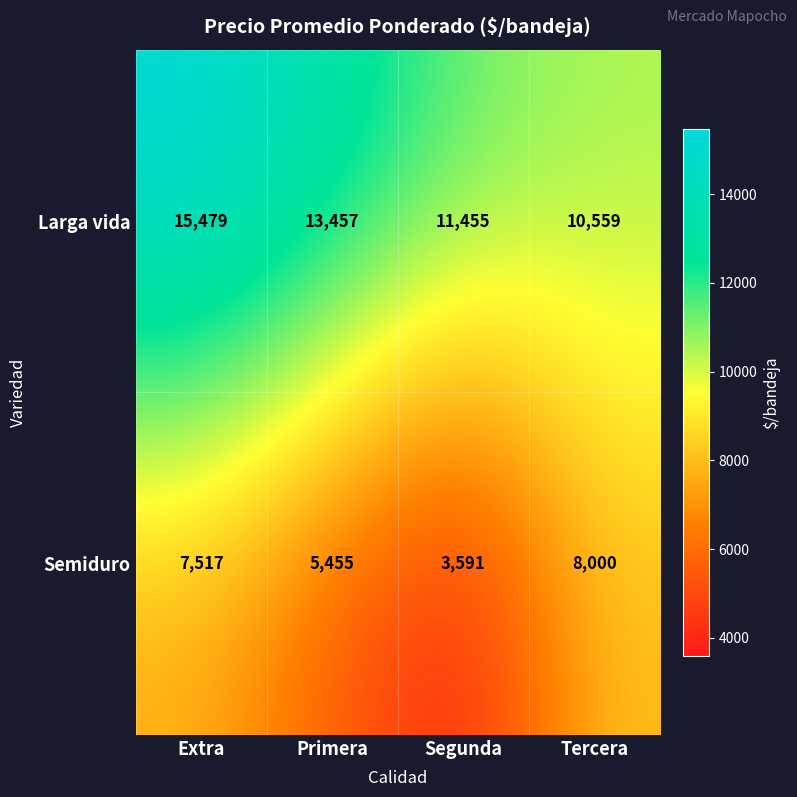

What is the greatest value displayed?

15479